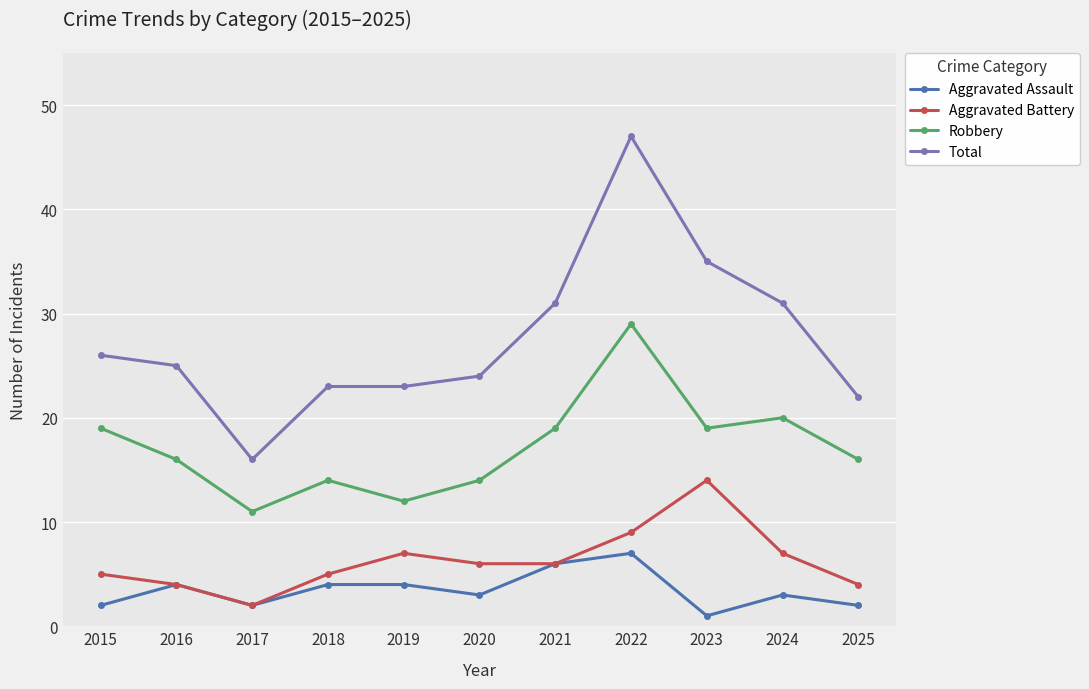

Where is the first local maximum for Aggravated Assault?

2016